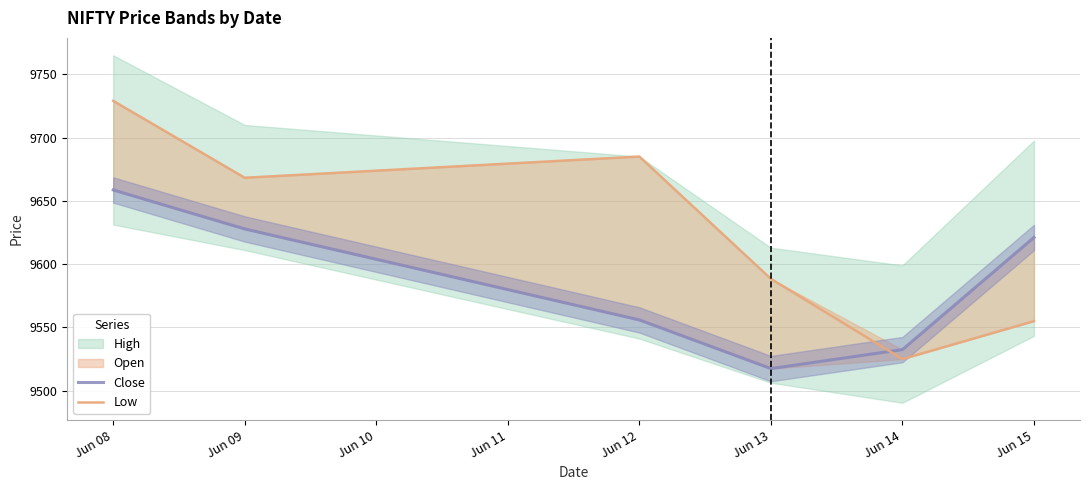

Rank the series by their average value, from lowest to highest.

Close, Low